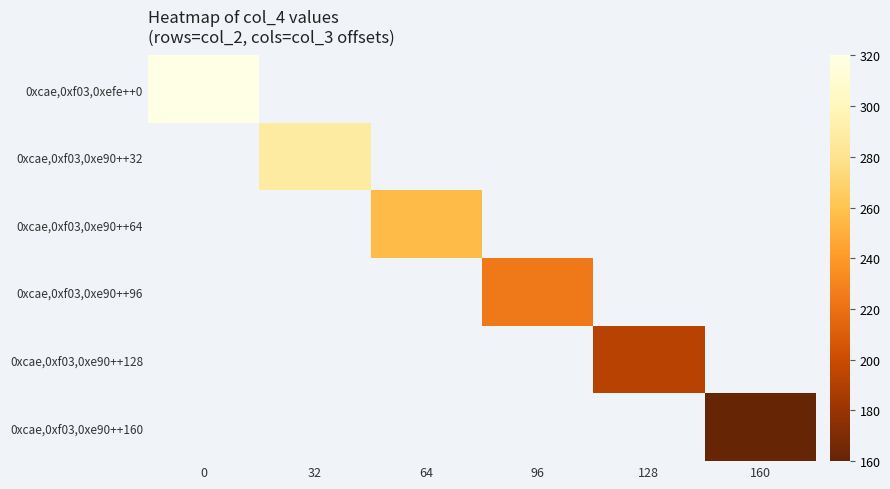

What is the smallest value displayed?

160.0